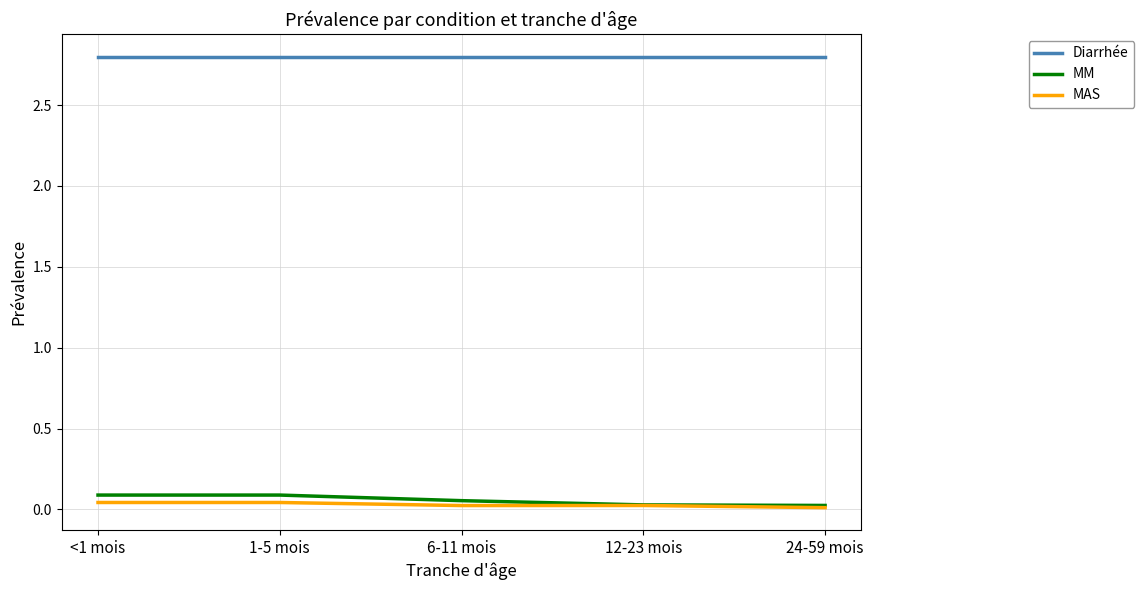

True or false: MM has more than 1 interior local peaks.

False